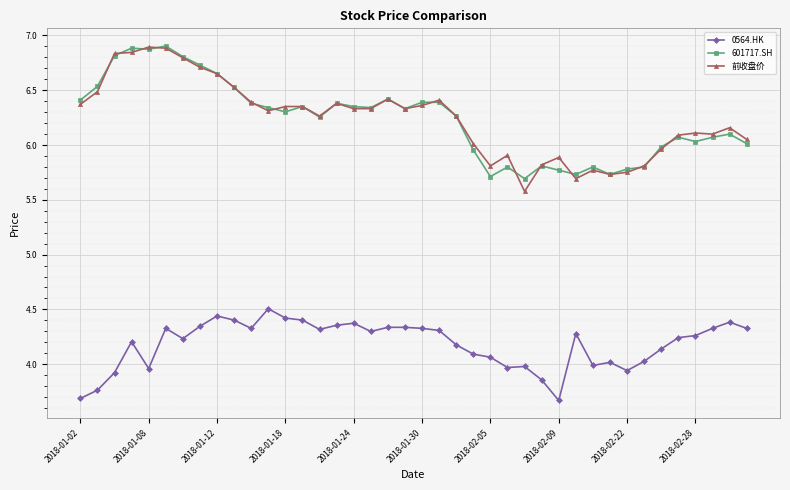

True or false: 0564.HK has more than 0 interior local peaks.

True